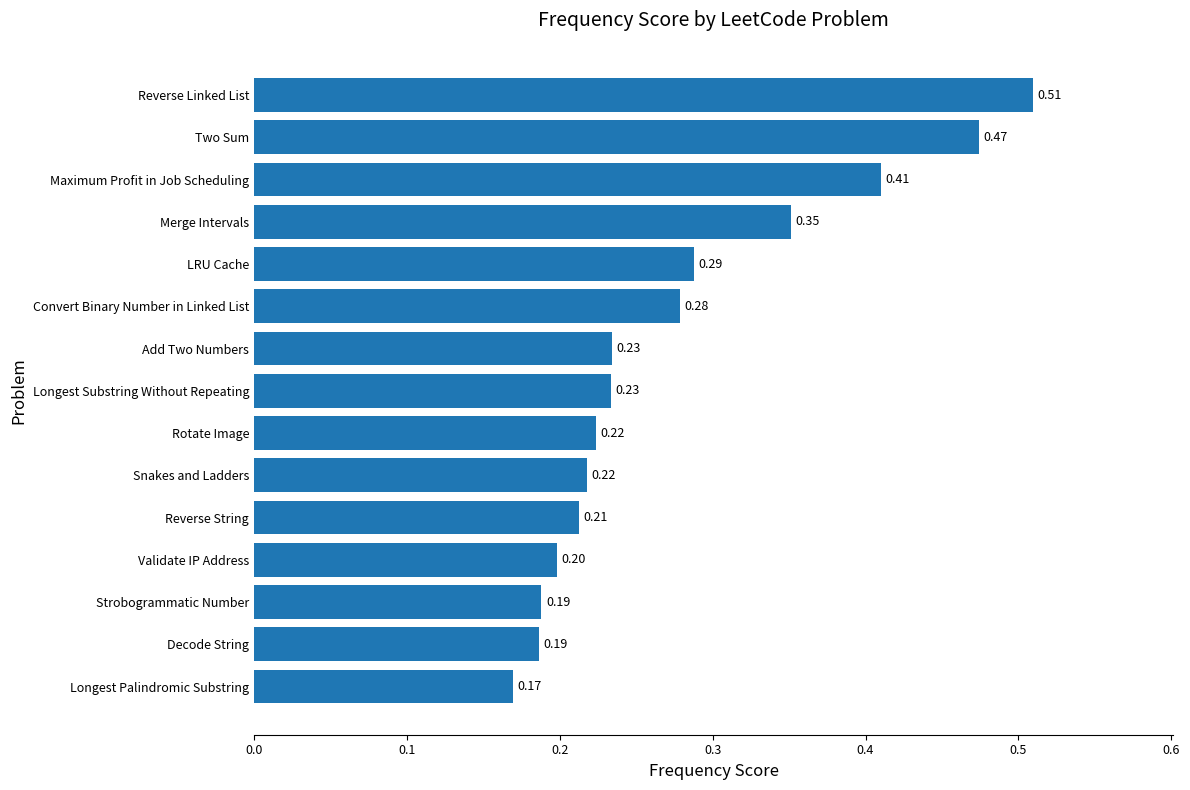

What is the sum of all values?

4.2